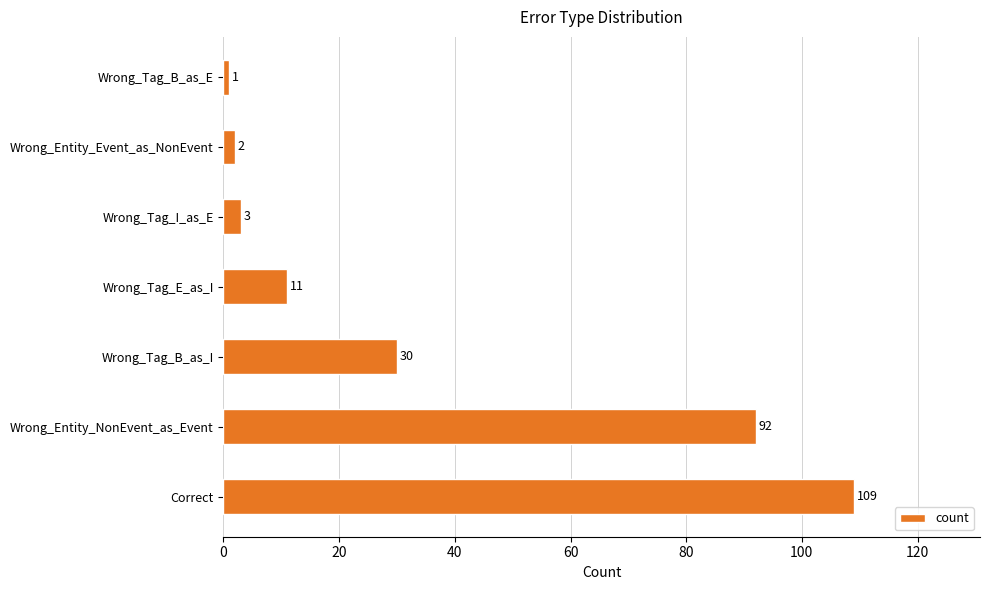

Reading top to bottom, transcribe all the data shown in this chart.

1	2	3	11	30	92	109